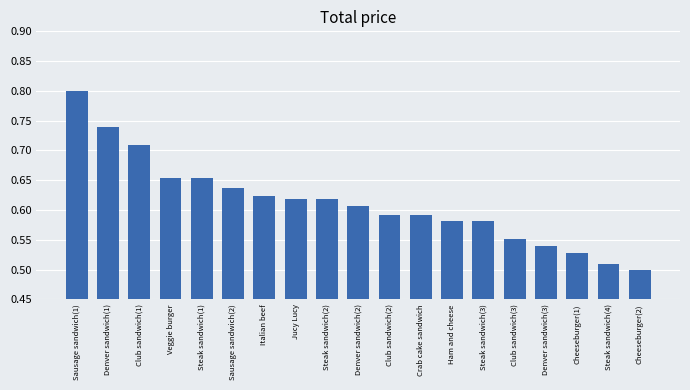

What is the sum of all values?

11.6